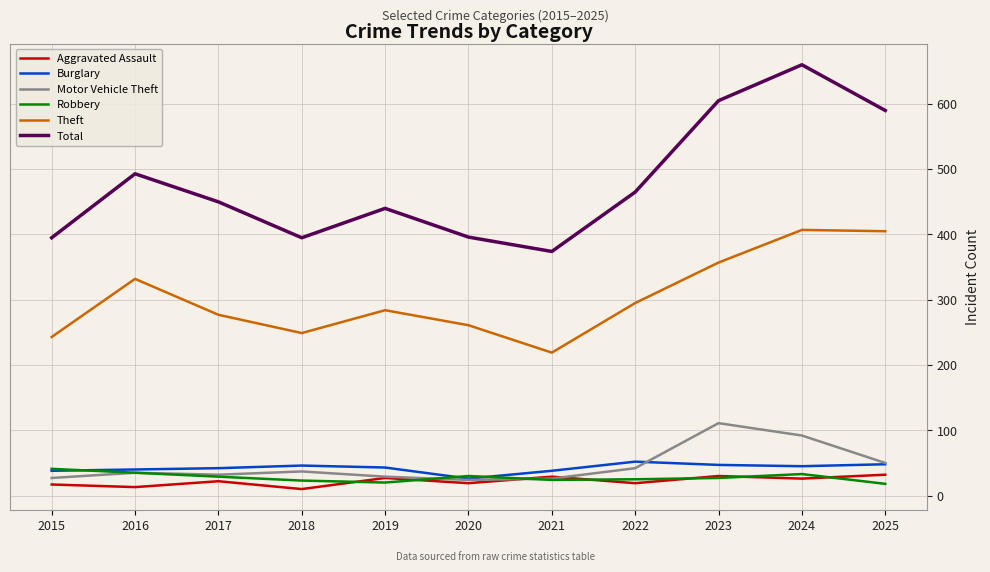

Is the value of Theft at 2021 greater than the value of Motor Vehicle Theft at 2021?

Yes